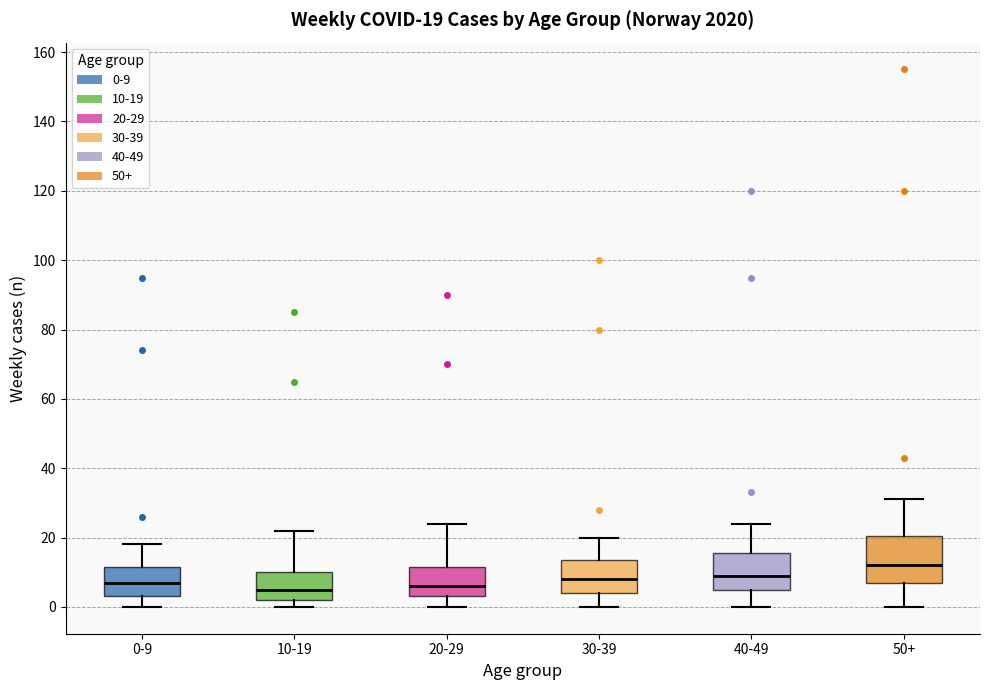

Comparing the boxes themselves (not the whiskers), which one is the tallest?

50+